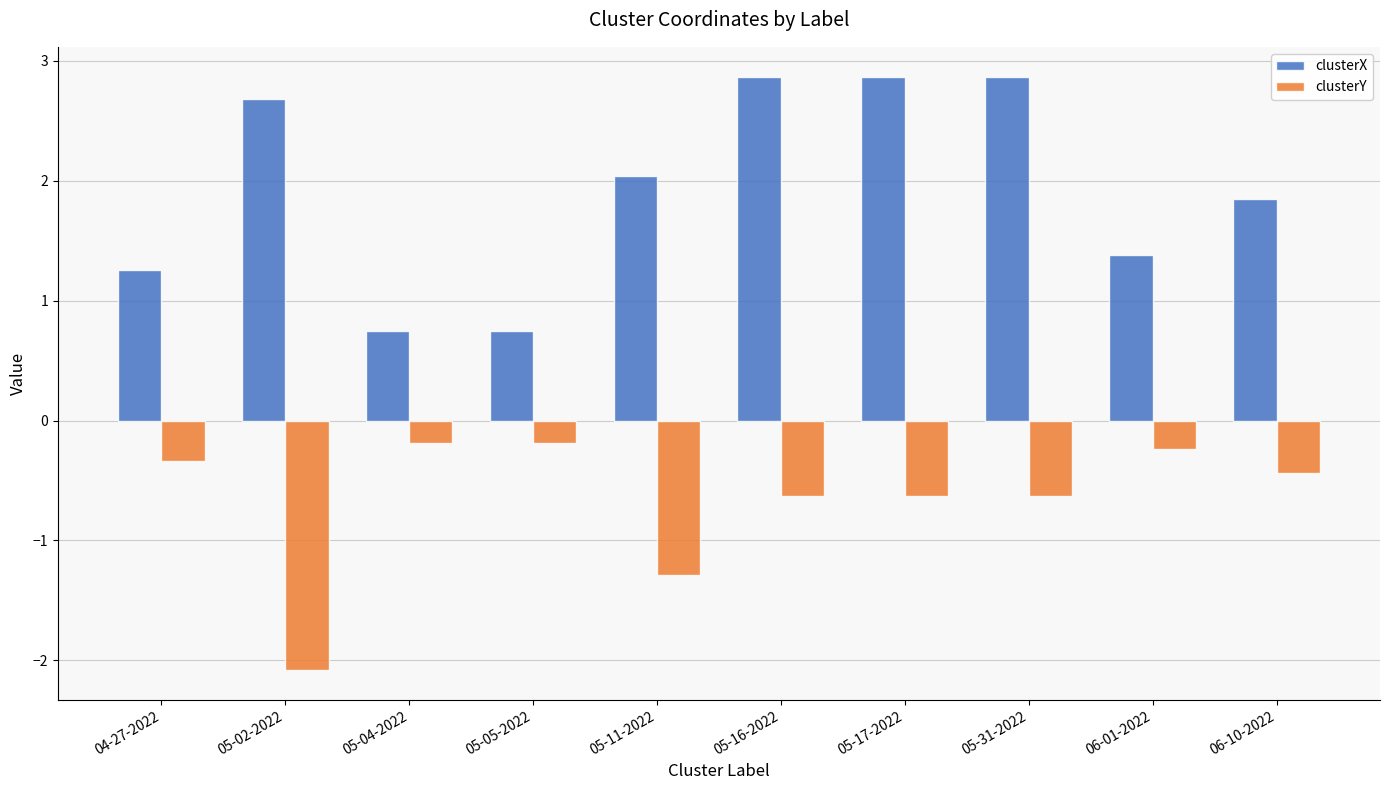

The clusterX series shows 2.9 at 05-17-2022. True or false?

True